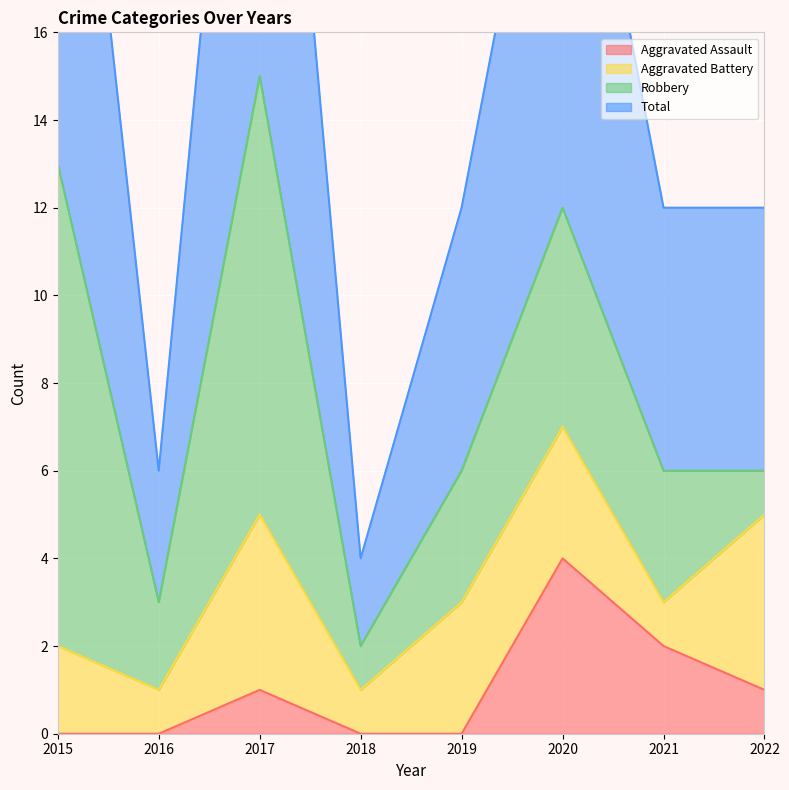

At which category does Aggravated Assault reach its first local peak?

2017